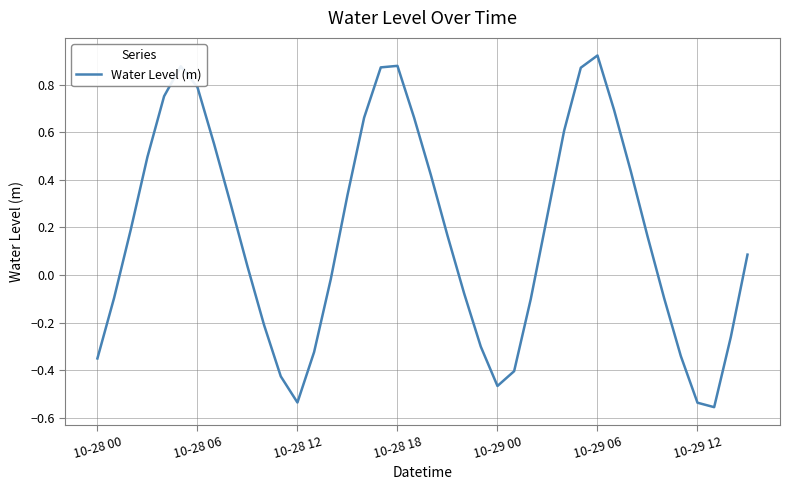

Does the chart display data point markers on the line(s)?

No